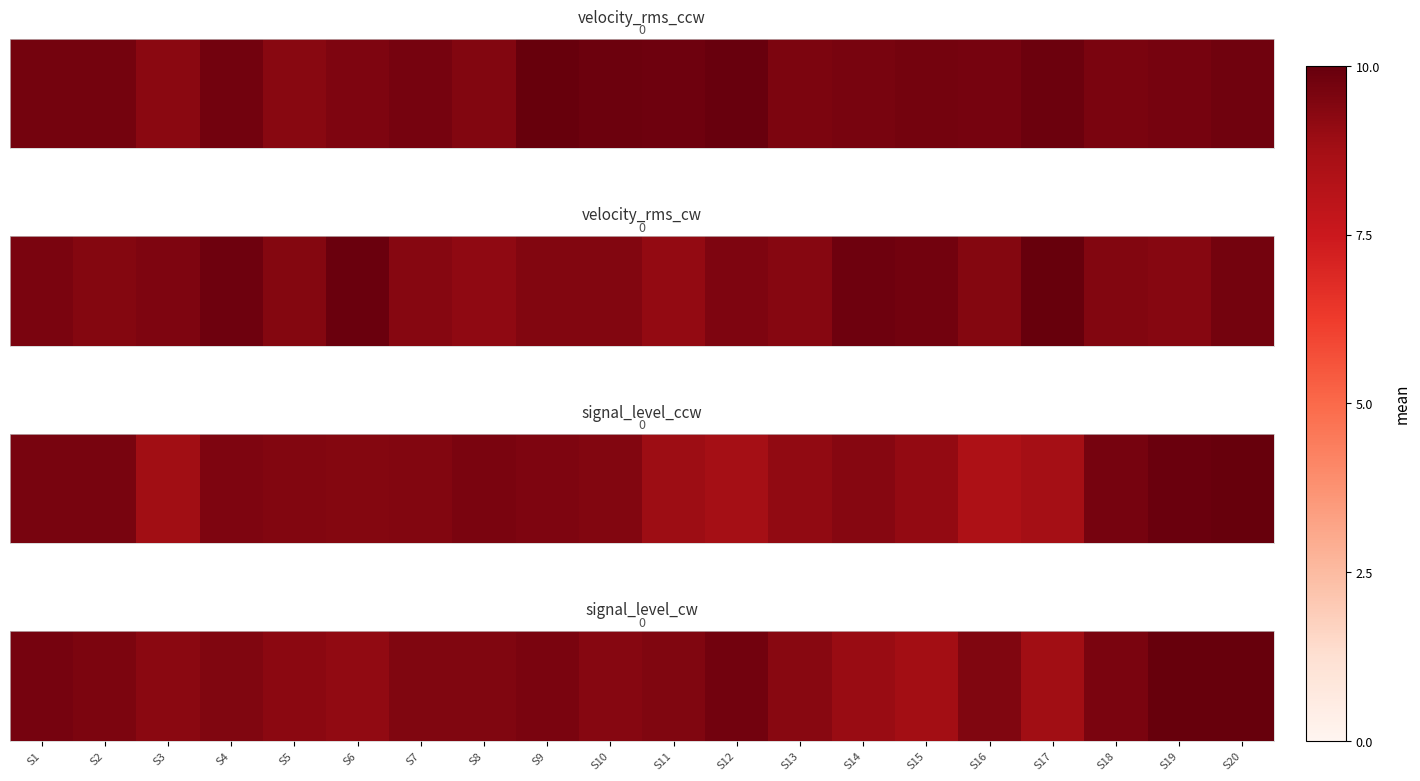

Rank the categories by value from lowest to highest.

S15, S17, S14, S6, S5, S3, S13, S10, S4, S7, S11, S8, S16, S2, S18, S9, S1, S12, S19, S20